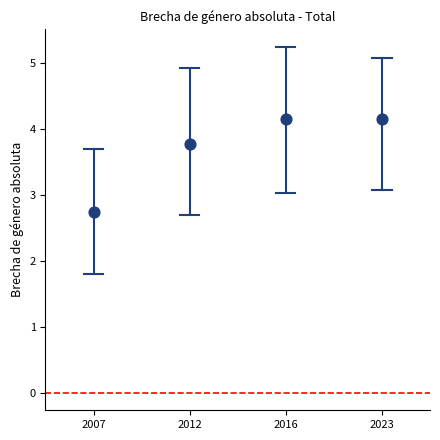

What Y value in the scatter plot is closest to 3?

2.7